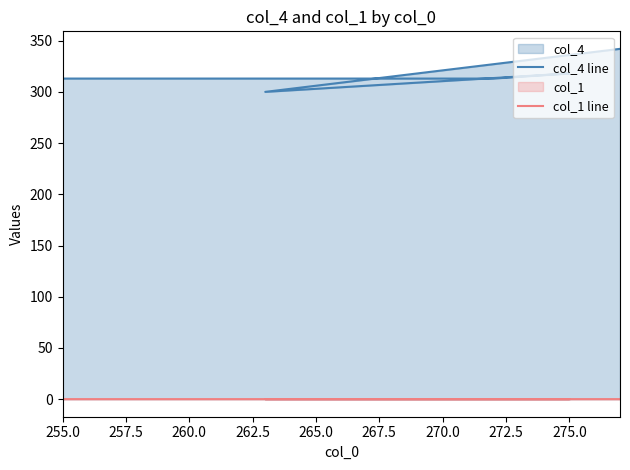

What is the sum of the col_4 line values at 257.5 and 262.5?

613.0